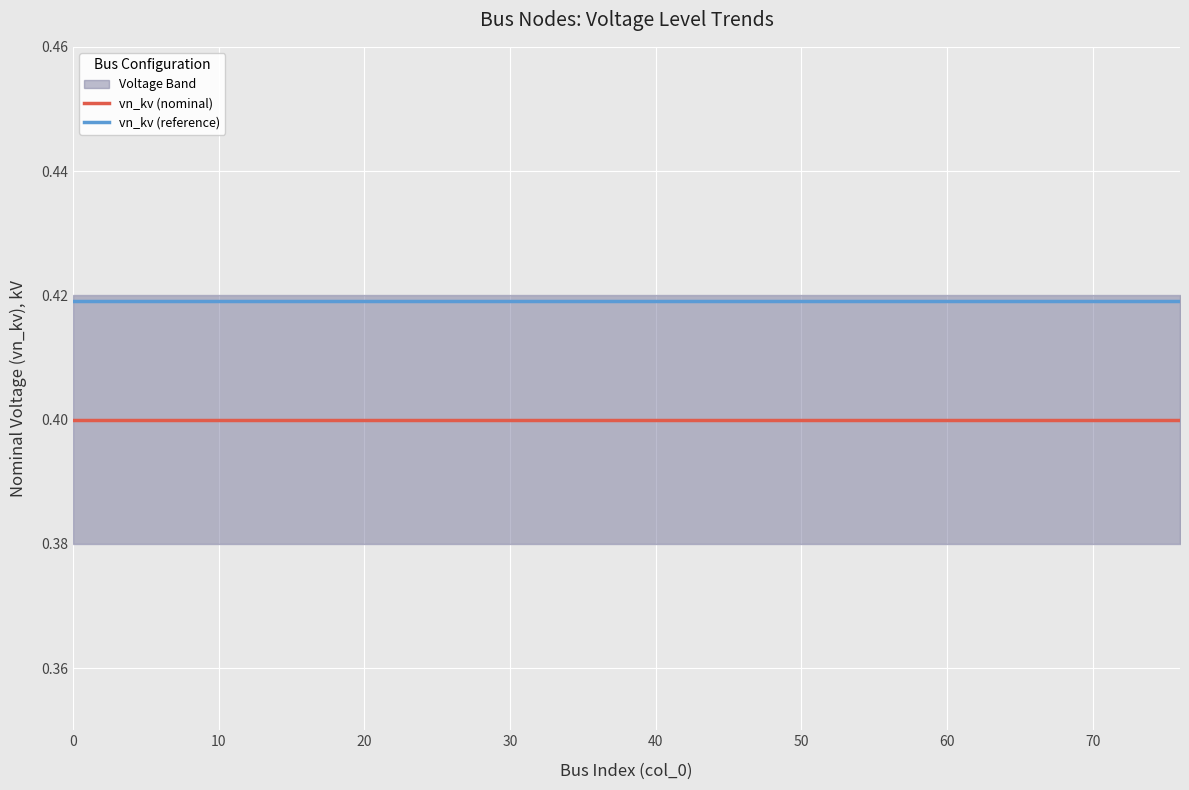

True or false: vn_kv (nominal) and vn_kv (reference) cross at least once.

False